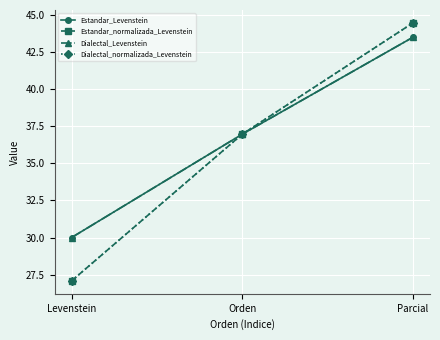

At which label does Dialectal_normalizada_Levenstein first exceed 36?

Orden